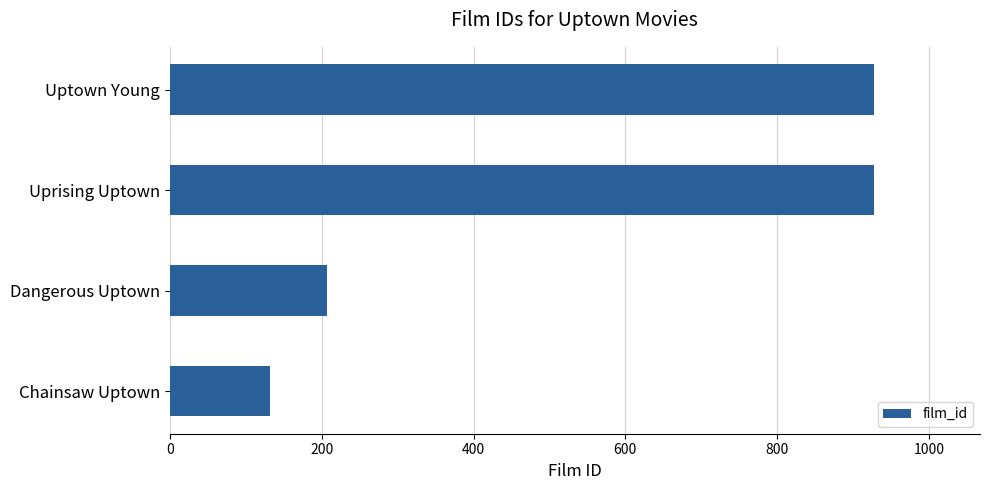

At which label is the value closest to 530?

Dangerous Uptown